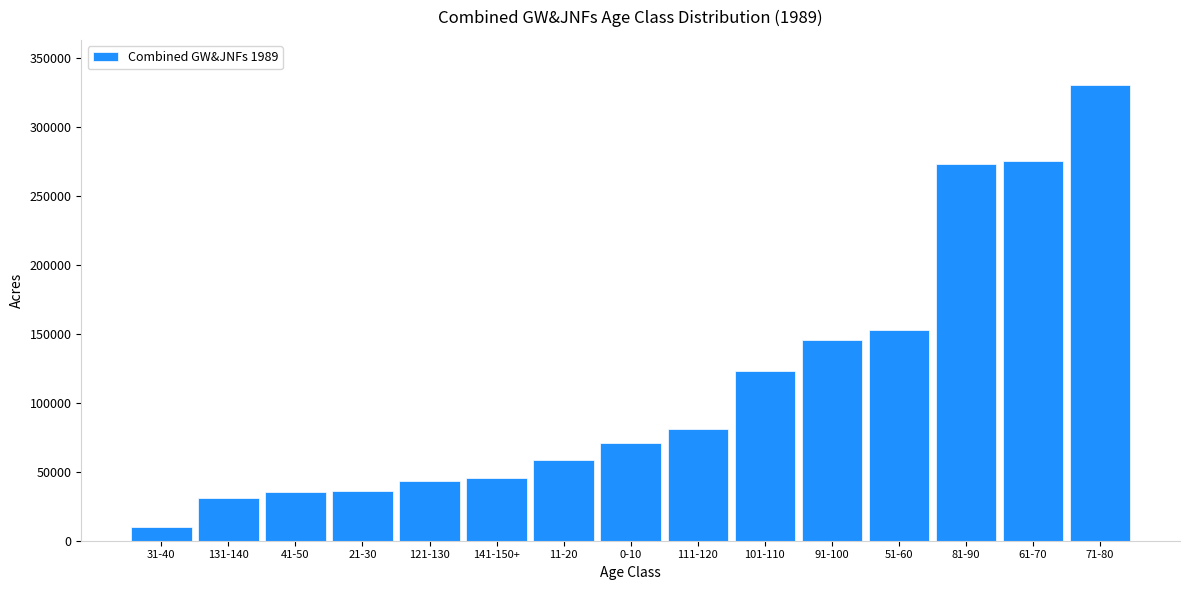

At which category does the chart reach its peak across all series?

71-80